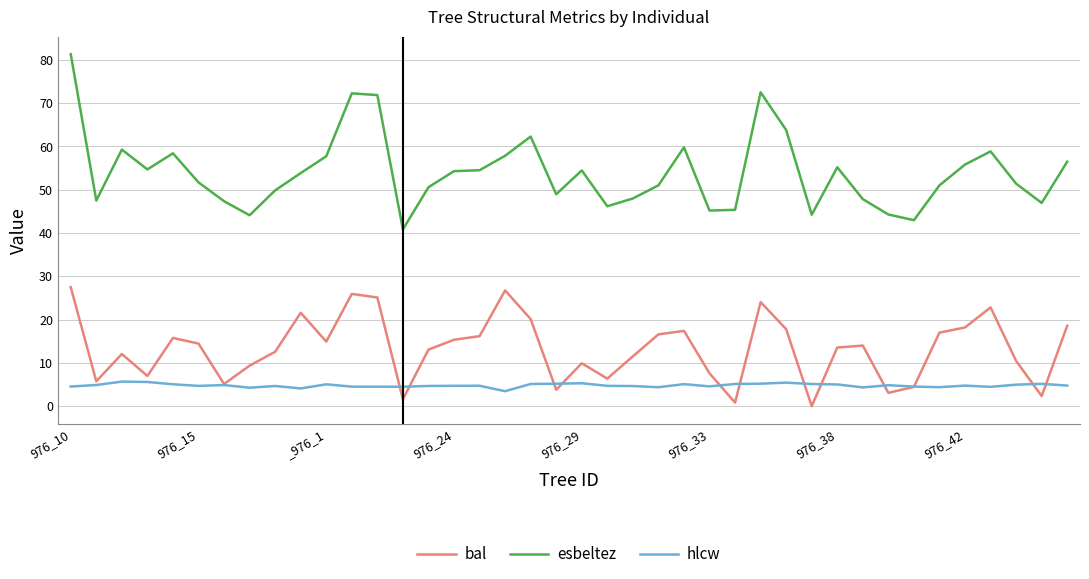

In hlcw, how many points are higher than both neighbors (excluding endpoints)?

11